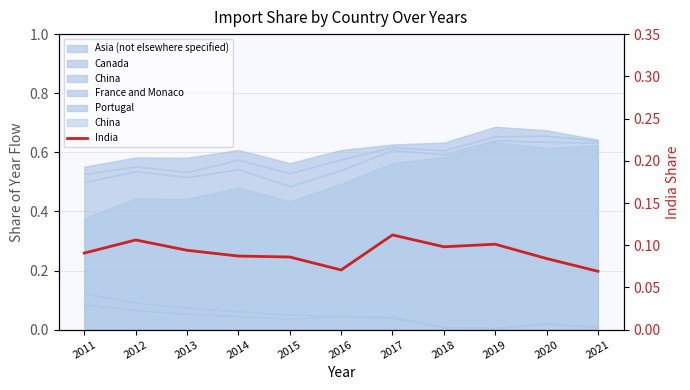

How many points are lower than both their immediate neighbors (excluding endpoints)?

2